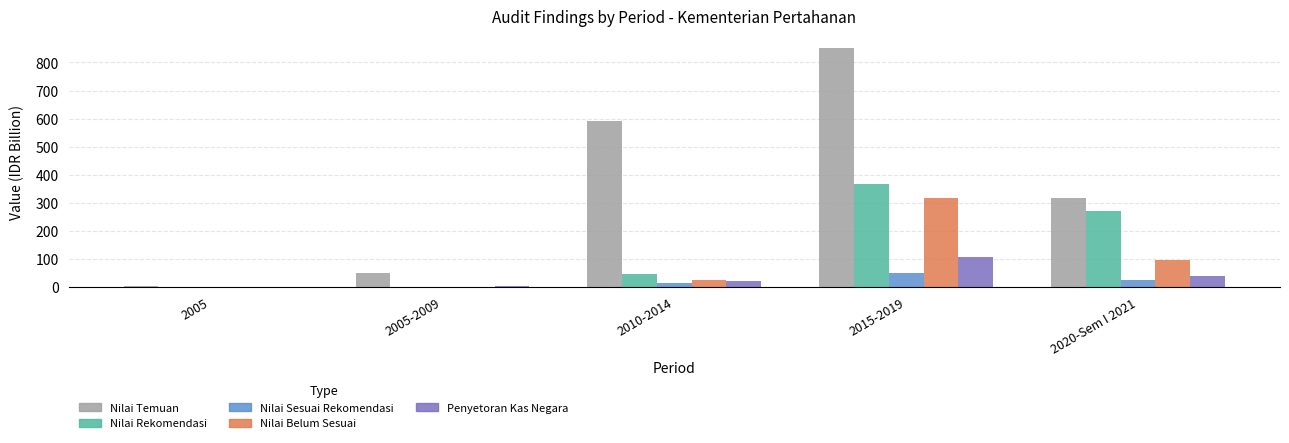

Which series has the largest total across all categories?

Nilai Temuan